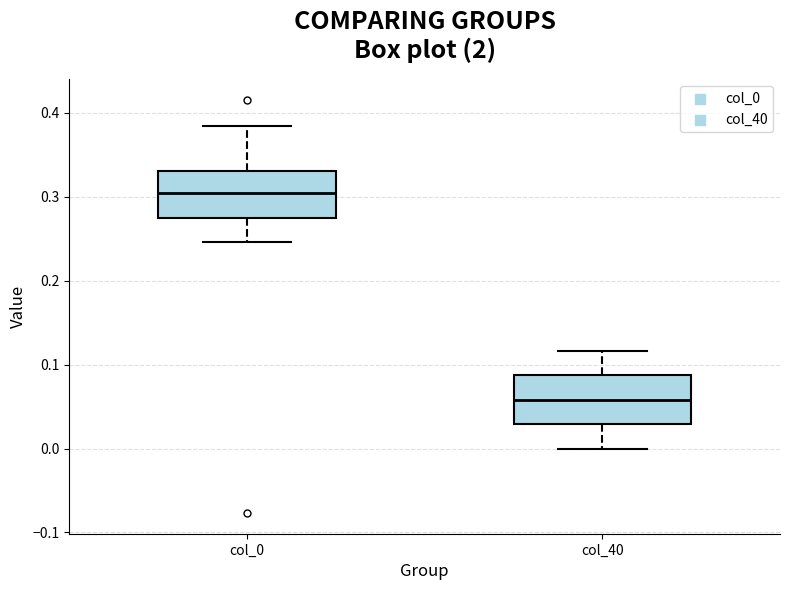

Which box has the highest median line?

col_0